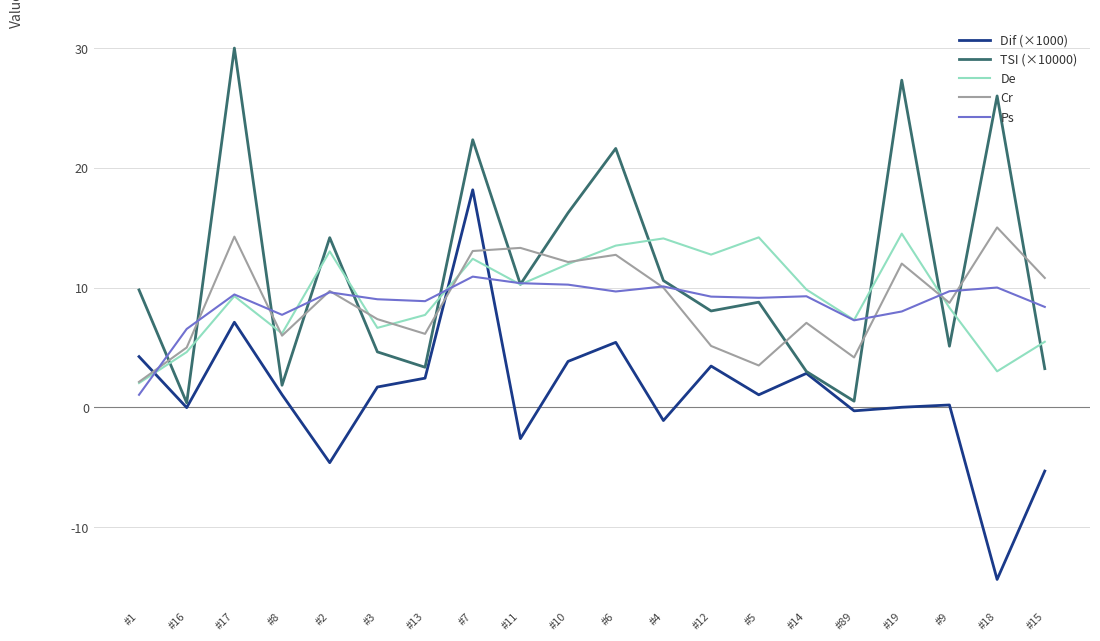

The Cr series shows 6.1 at #13. True or false?

True